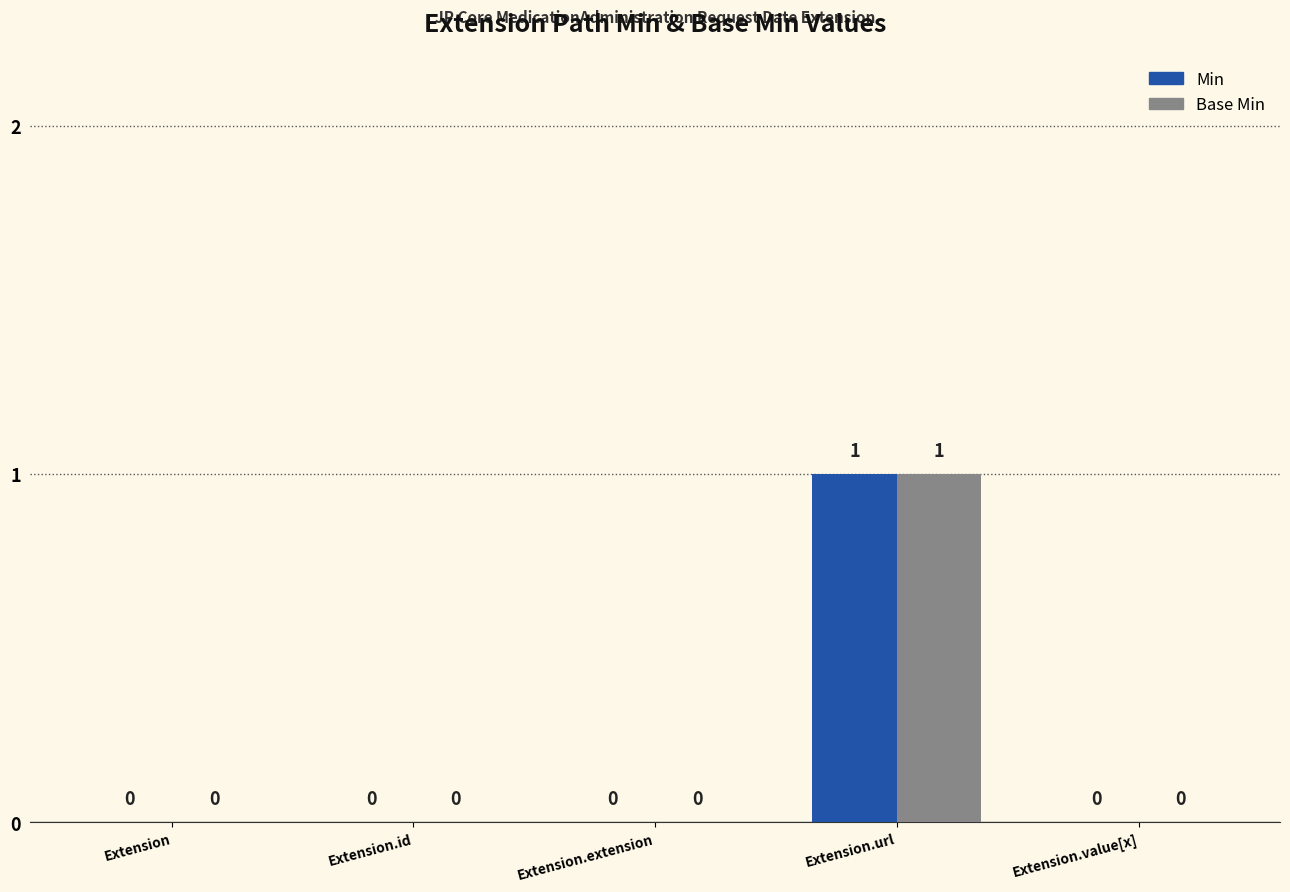

The value of Base Min at Extension is 0. True or false?

True